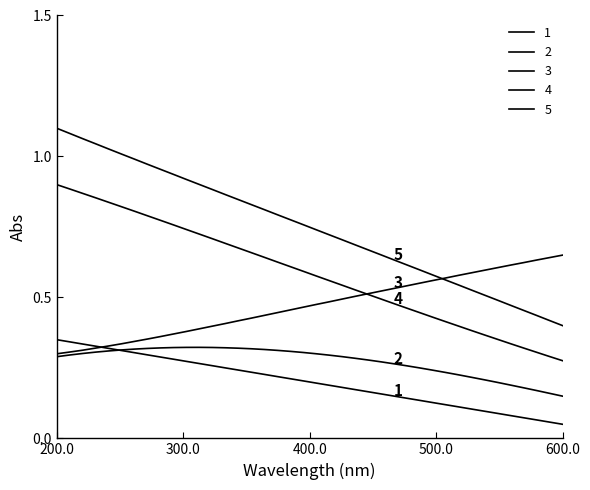

Count the number of categories in the chart.

40